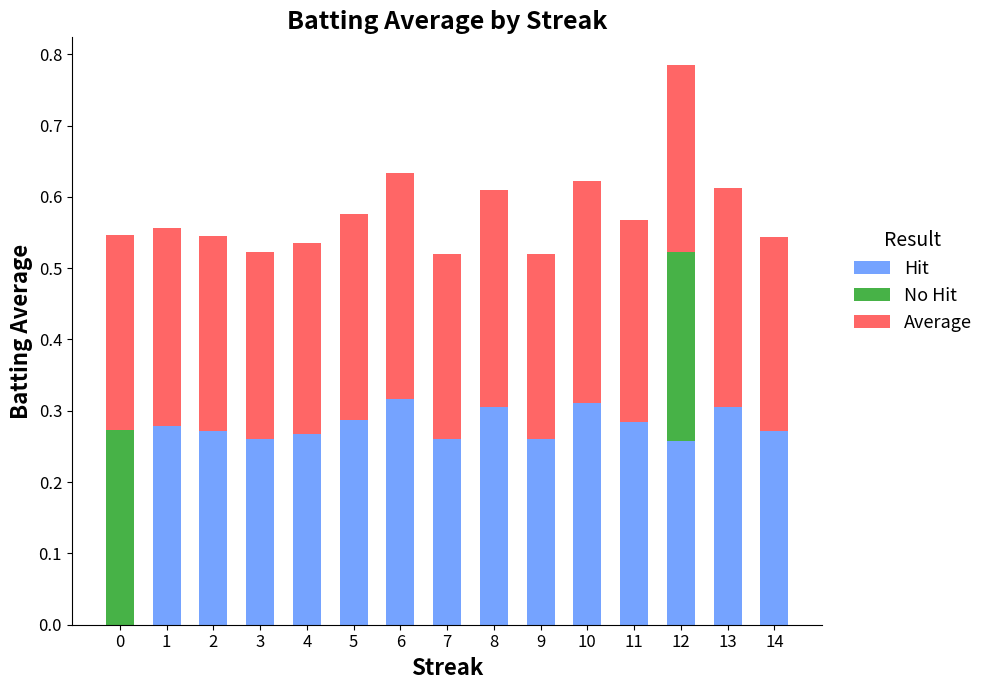

What are all the series names shown in the legend?

Hit, No Hit, Average